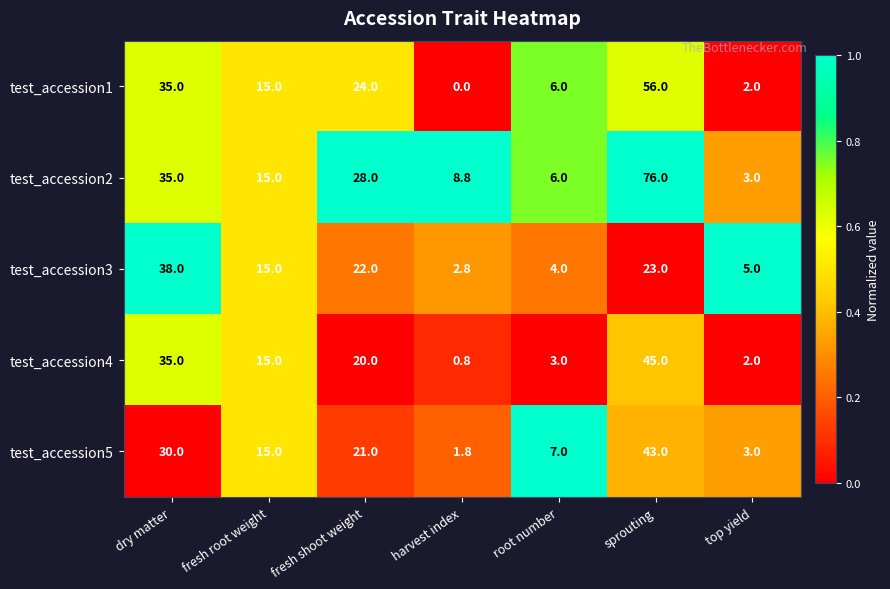

At which label does test_accession4 first exceed 15?

dry matter